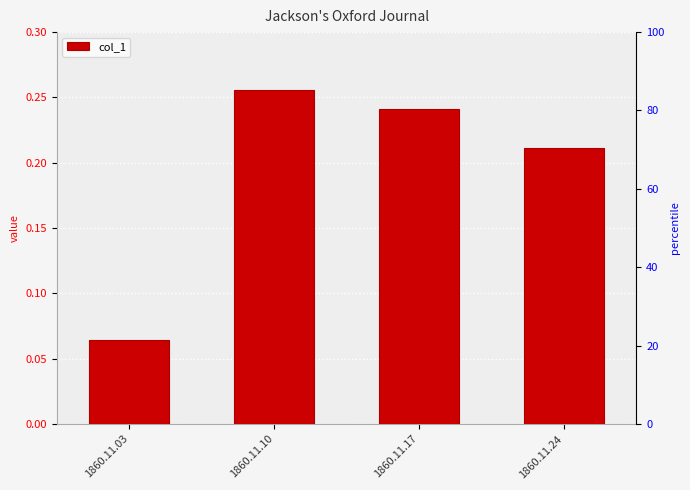

List the labels in order of value, smallest first.

1860.11.03, 1860.11.24, 1860.11.17, 1860.11.10